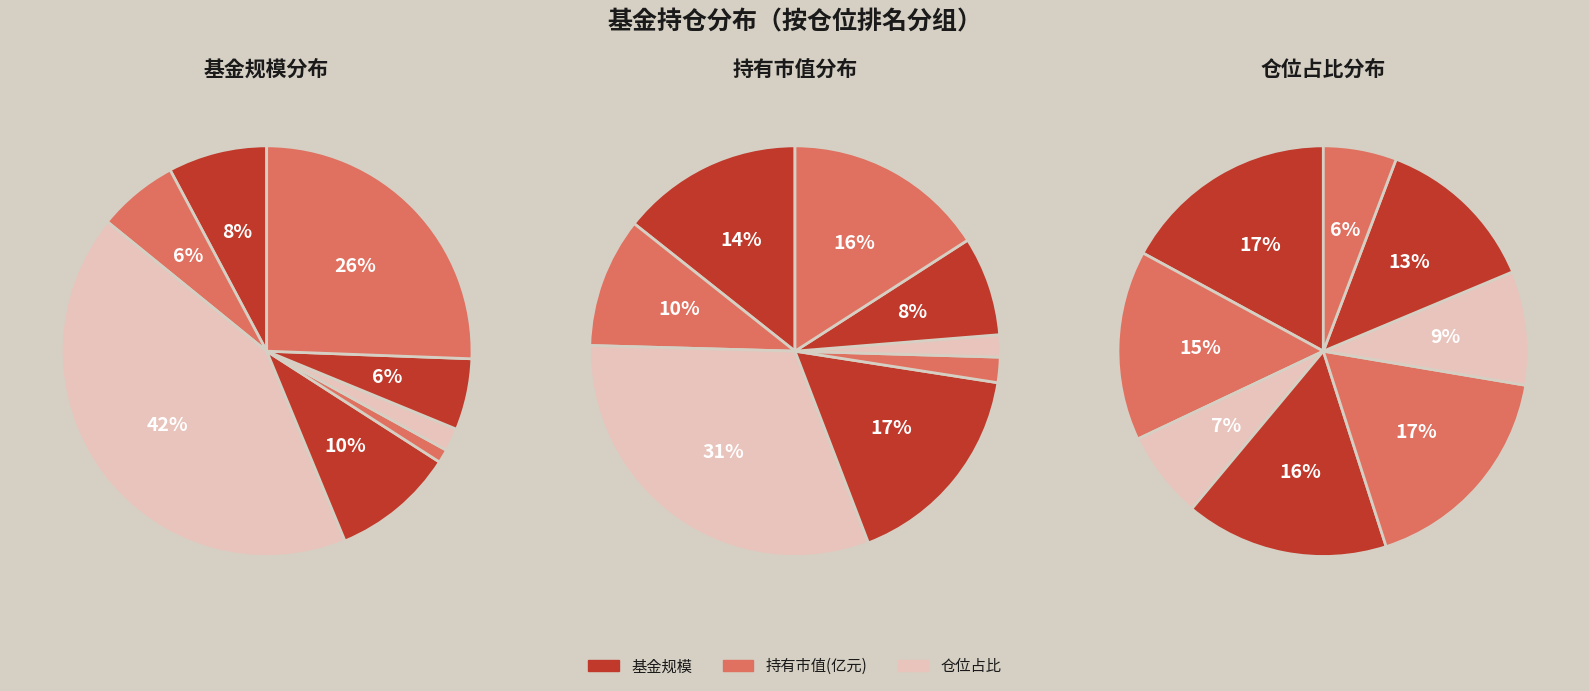

To the nearest percent, what is the difference between the largest and smallest slice percentages?

12%